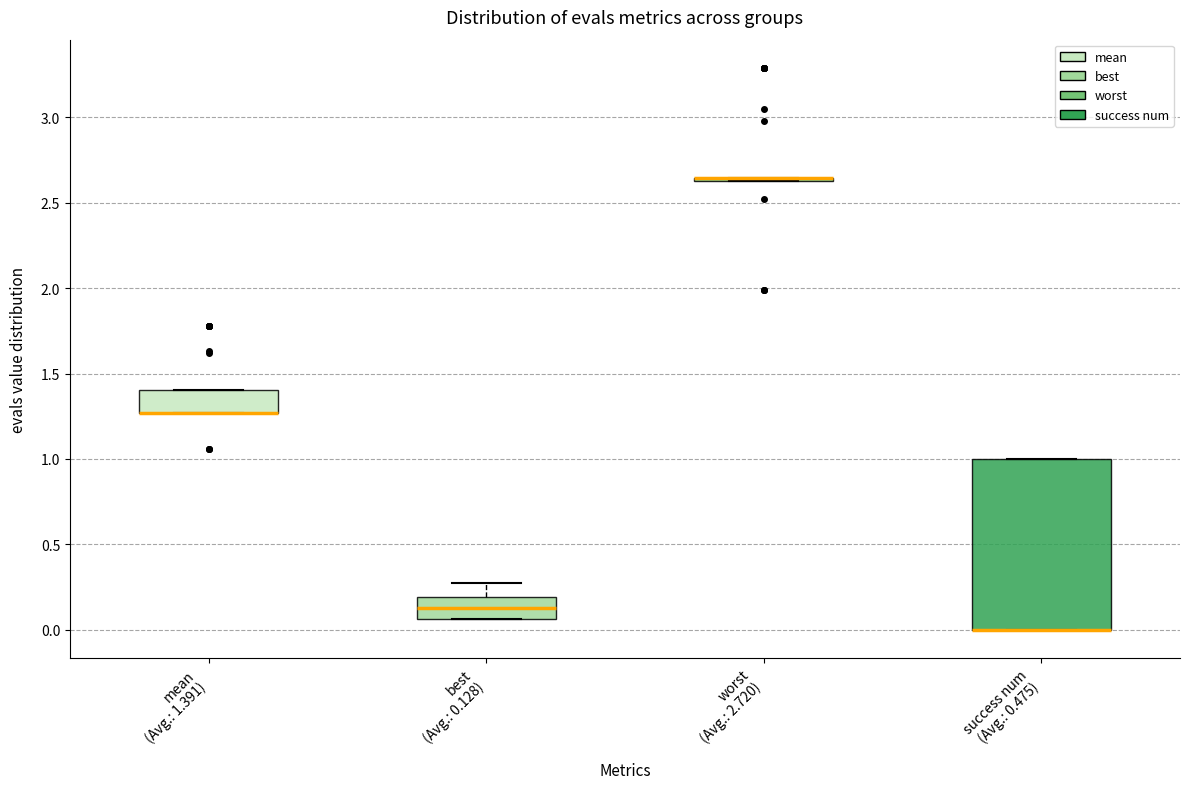

Comparing the boxes themselves (not the whiskers), which one is the tallest?

success num (Avg.: 0.475)